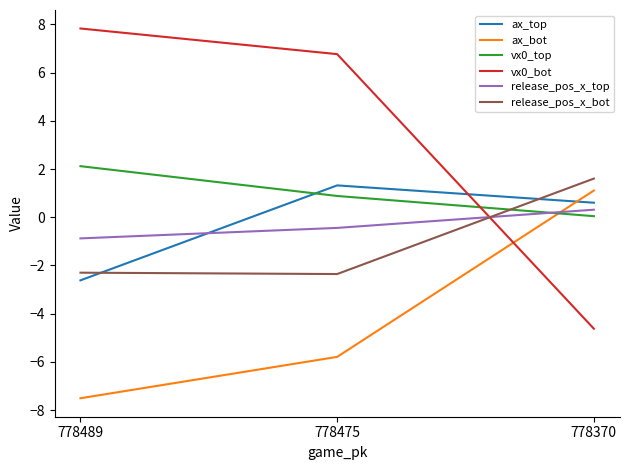

Is the value of ax_bot at 778489 greater than the value of vx0_top at 778475?

No